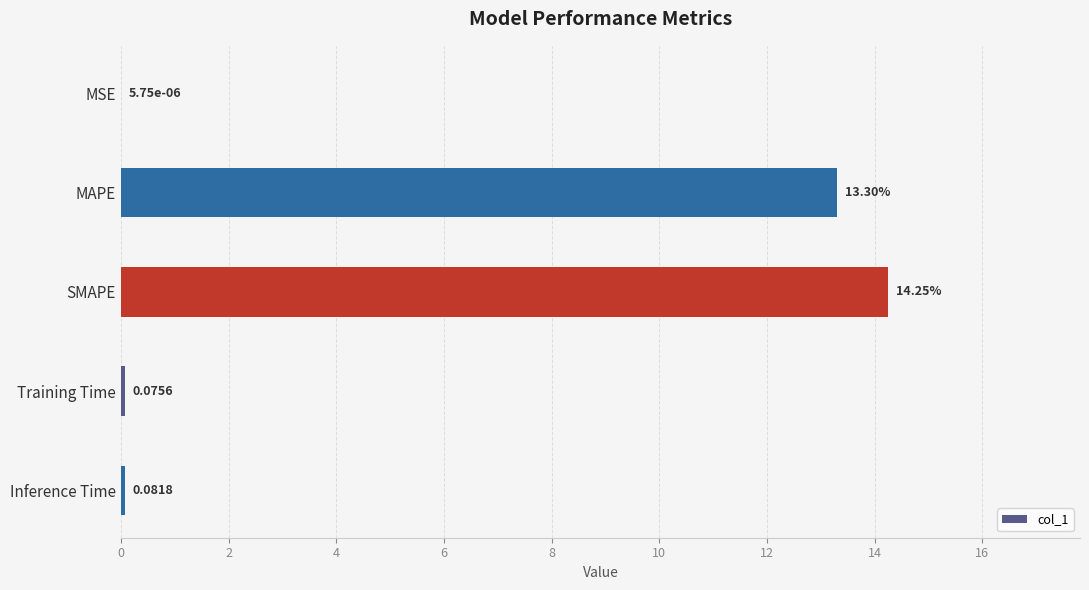

What is the sum of the values at MAPE and Inference Time?

13.4